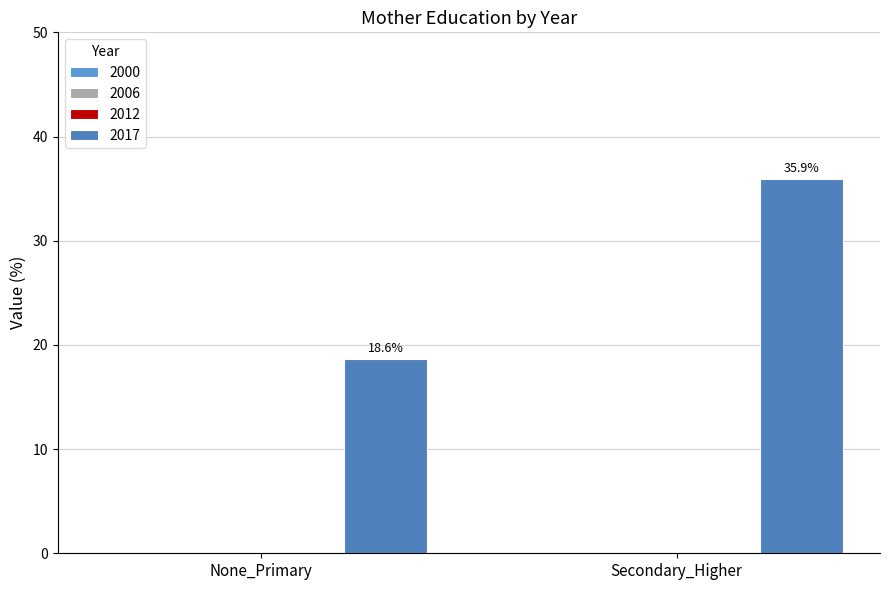

Reading left to right, list all the values displayed in this chart.

2000: 0.0	0.0
2006: 0.0	0.0
2012: 0.0	0.0
2017: 18.6	35.9